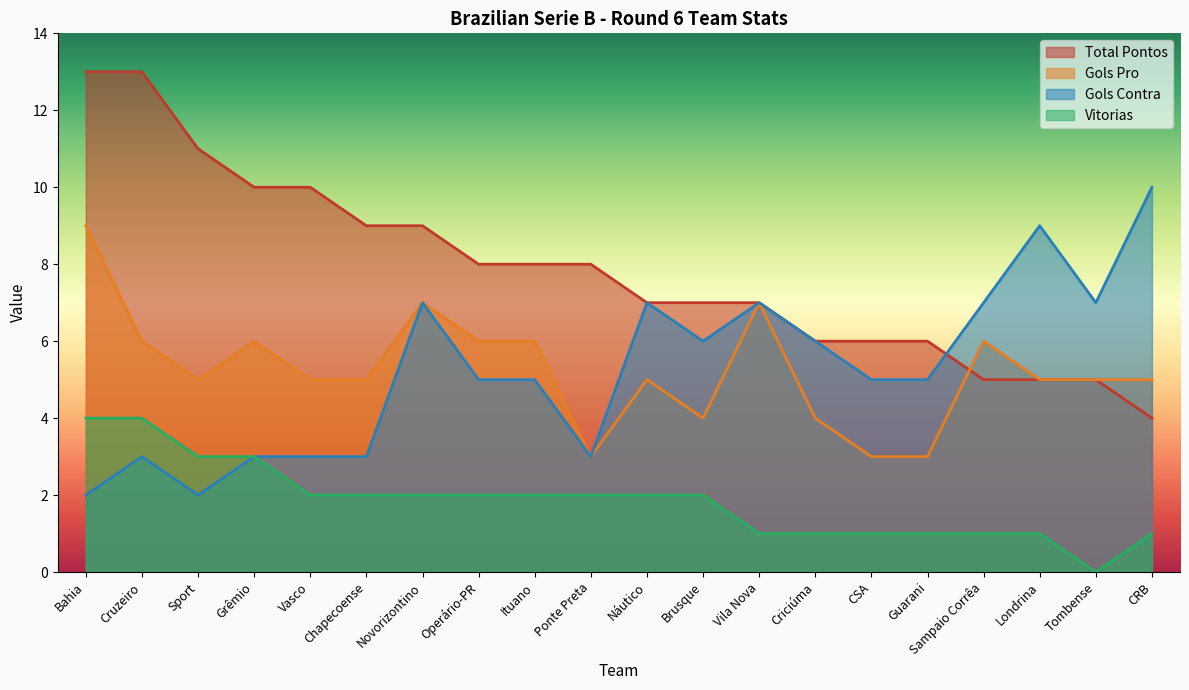

True or false: gols_pro and vitorias cross at least once.

False